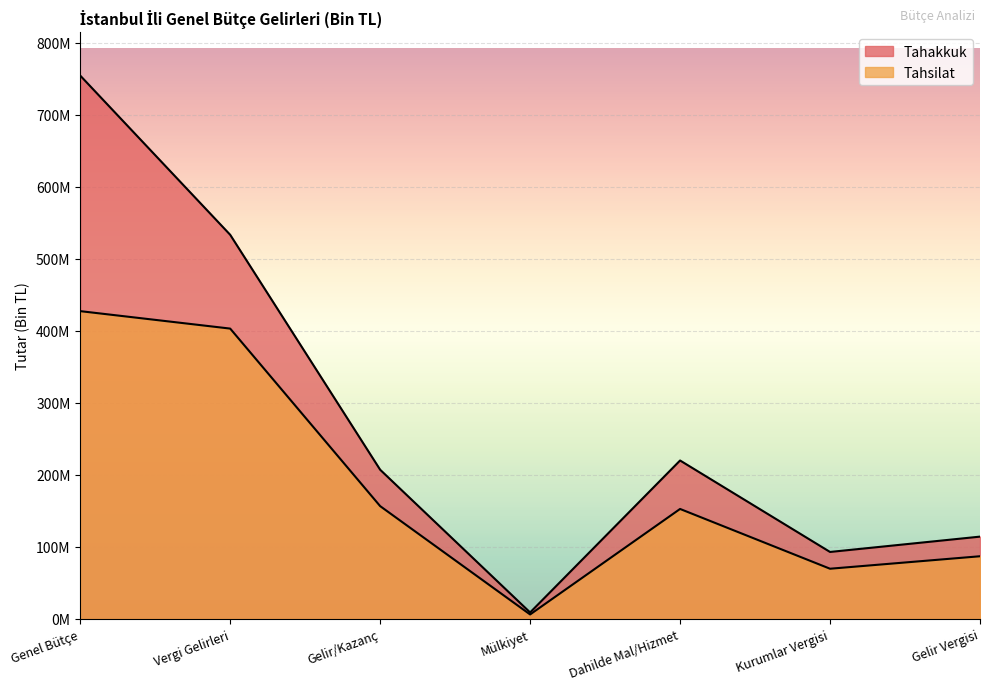

What is the sum of all Tahakkuk values?

1931367783